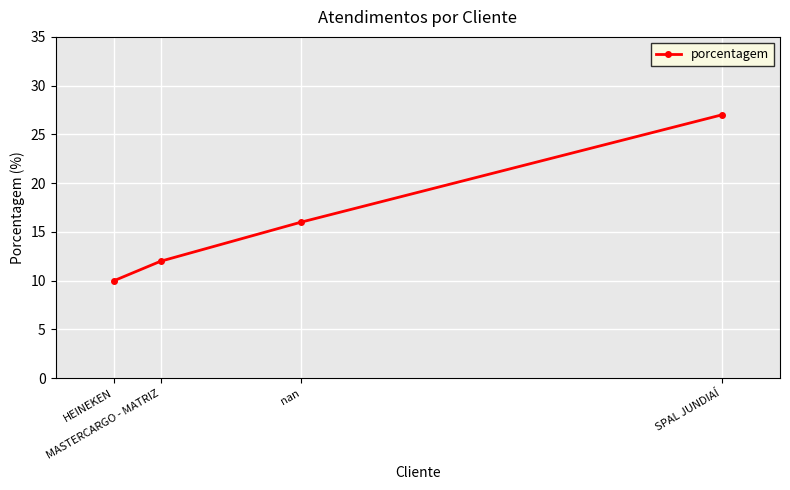

Read the value at HEINEKEN.

10